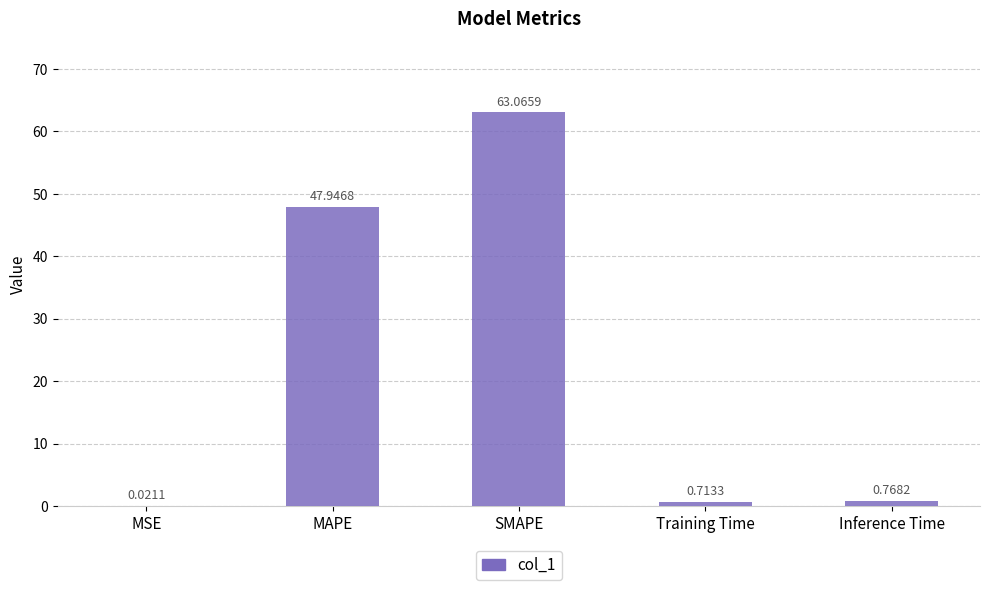

Which has a higher value, Inference Time or MAPE?

MAPE